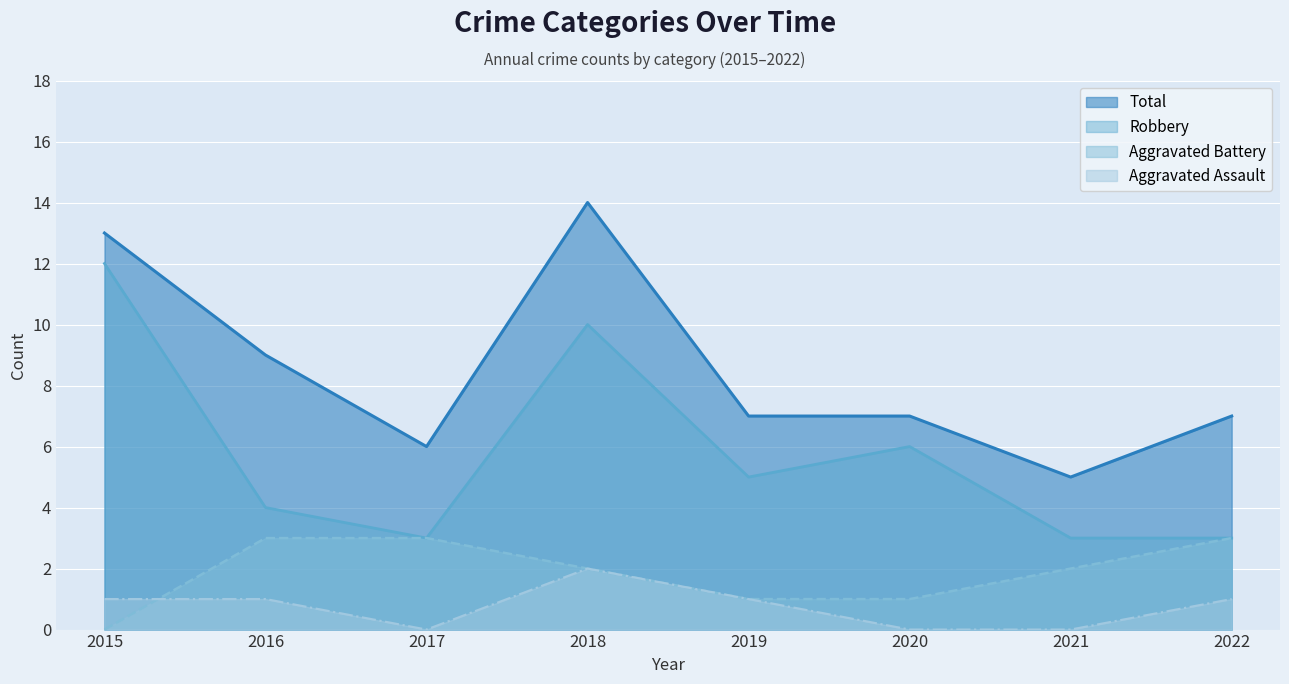

How many data points in Total are above 7?

3